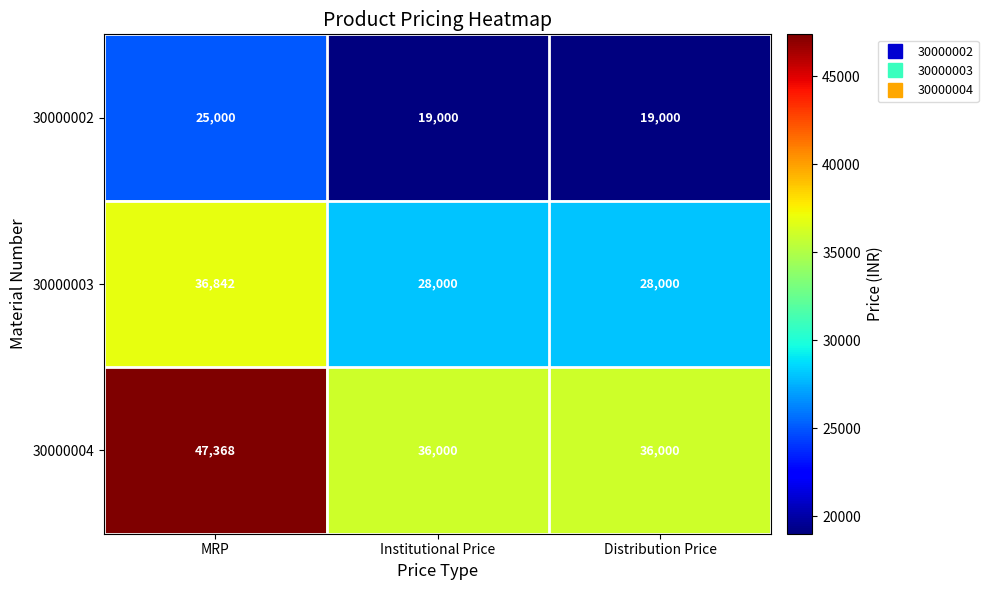

True or false: 30000003 has a value of 28000 at Distribution Price.

True